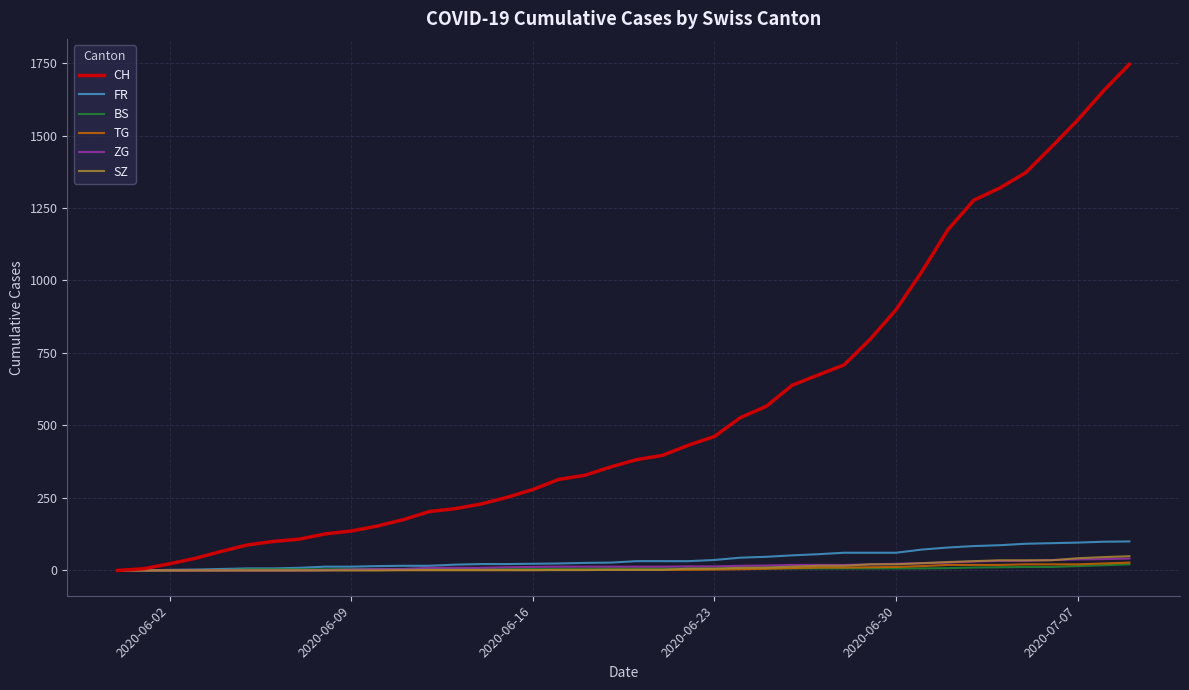

What is the greatest value displayed?

1746